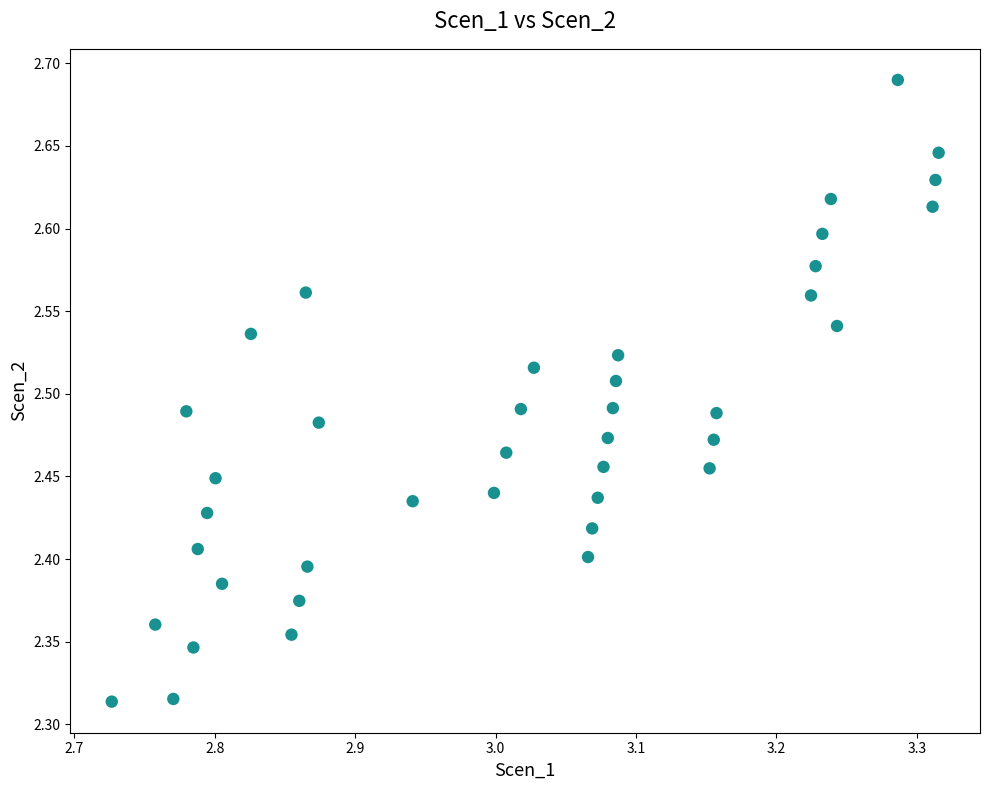

What is the range of X values (max minus min)?

0.6